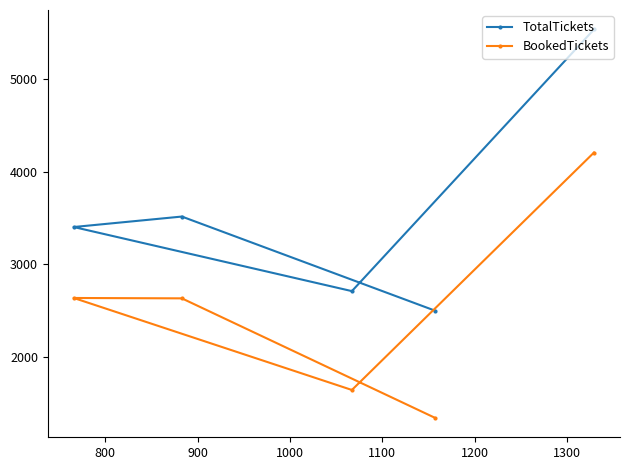

Does the chart display data point markers on the line(s)?

Yes